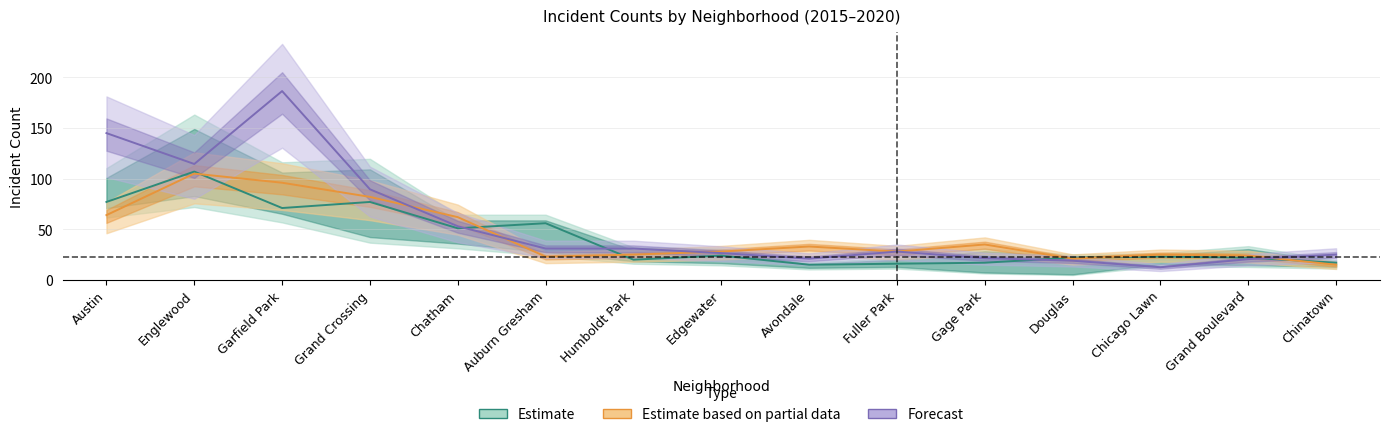

Where is 2017 nearest to the value 60?

Chatham